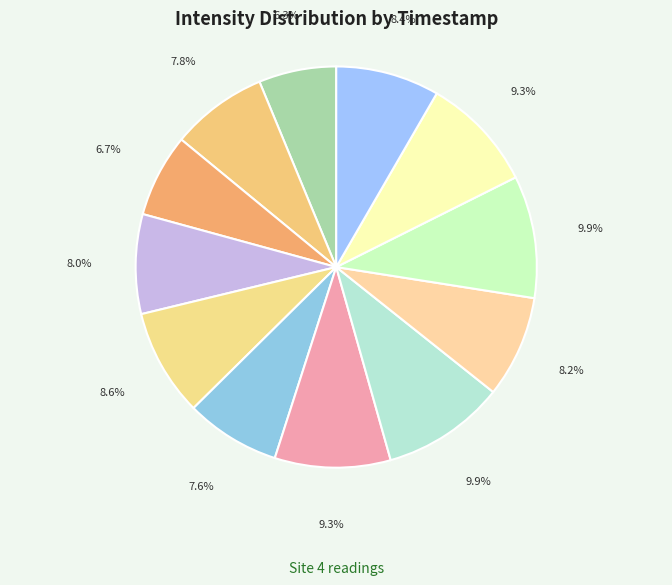

Rank the categories by value from highest to lowest.

1691602766, 1691603366, 1691602466, 1691603666, 1691601865, 1691603966, 1691603066, 1691601565, 1691600965, 1691602166, 1691601265, 1691600665